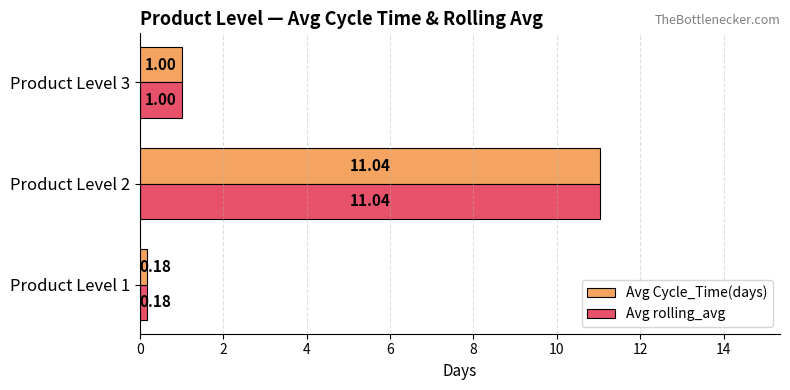

What is the total value across all series at Product Level 1?

0.4